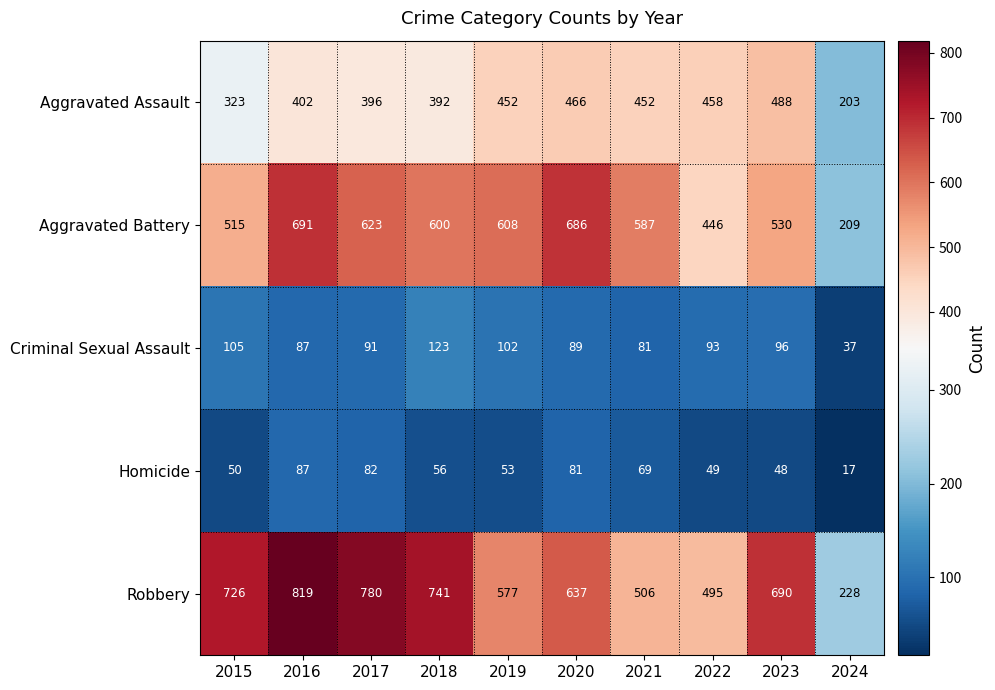

Where does the Homicide series first go above 56?

2016